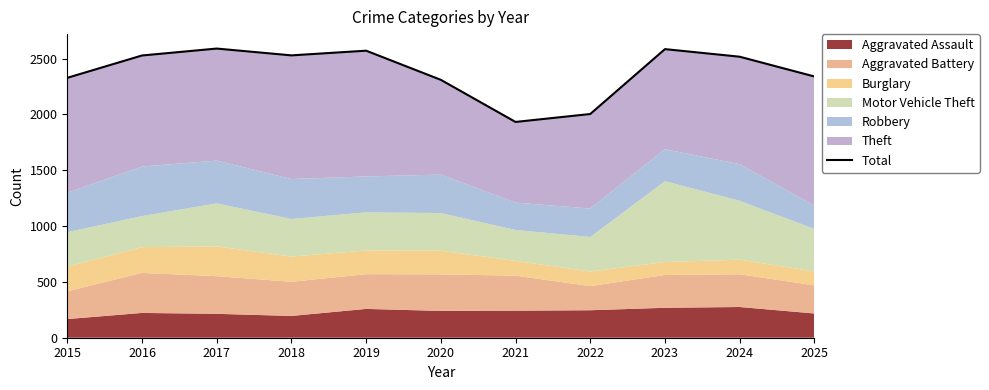

How many interior local peaks (higher than both neighbors) does the data have?

3